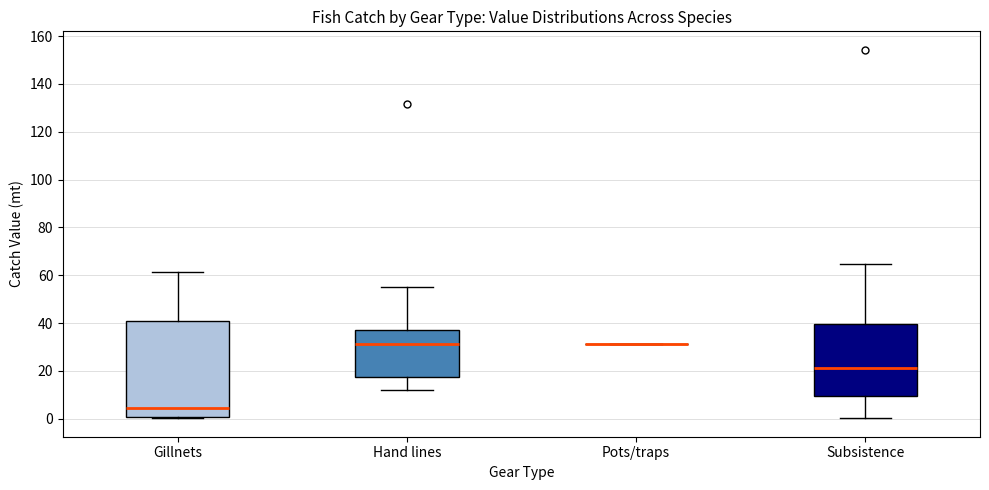

Reading left to right, transcribe this box plot: for each box, give where its median line is, the range the box spans, and where its two whiskers end, as read against the y-axis. The values are not printed on the chart, so give them approximately, as read against the axis.

Gillnets: median 4, box 0 to 40, whiskers 0 (just below the box's lower edge) to 62
Hand lines: median 32, box 18 to 38, whiskers 12 to 56
Pots/traps: box collapsed to a line at 32, whiskers 32 to 32
Subsistence: median 22, box 10 to 40, whiskers 0 to 64